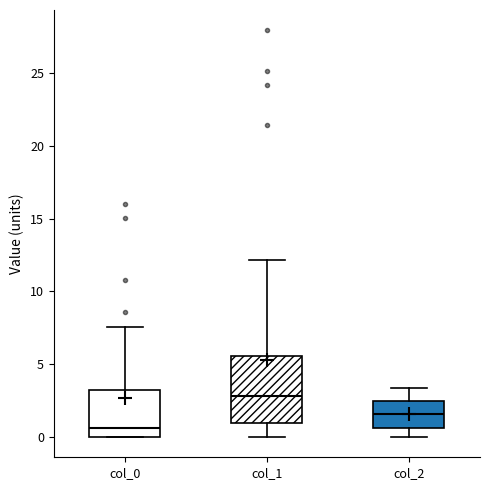

Which box has the highest median line?

col_1